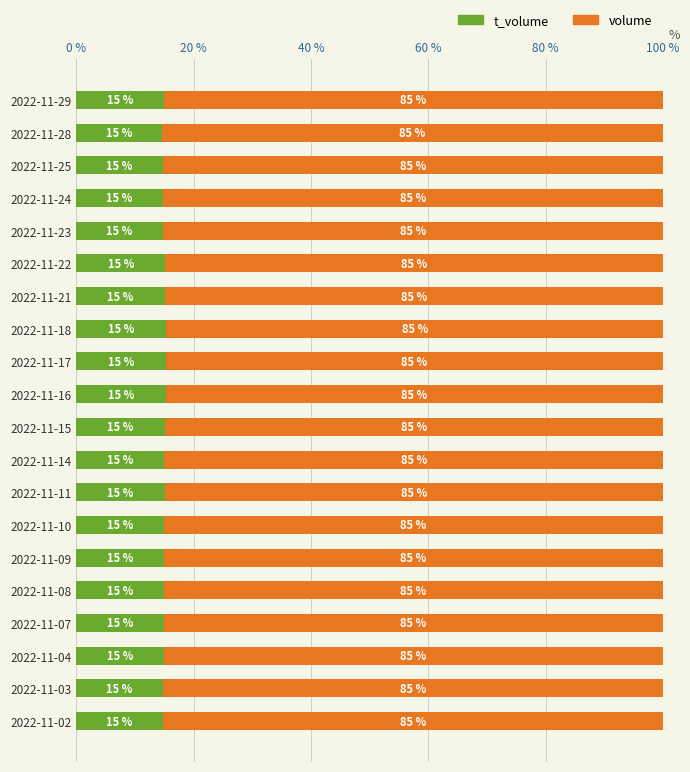

What is the total value across all series at 2022-11-24?

100.0